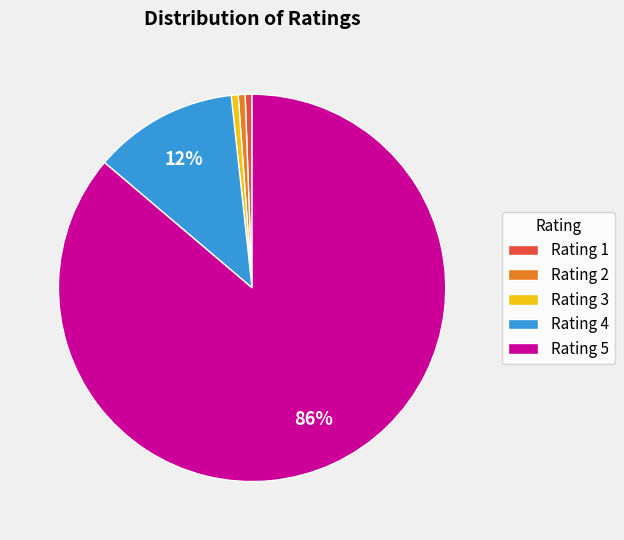

Which slice represents more than half of the pie?

Rating 5